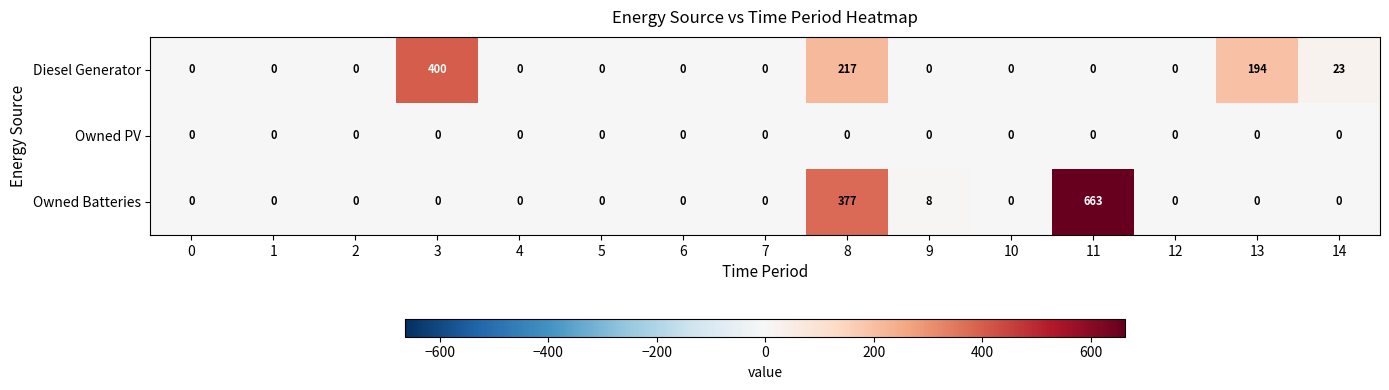

What is the greatest value displayed?

663